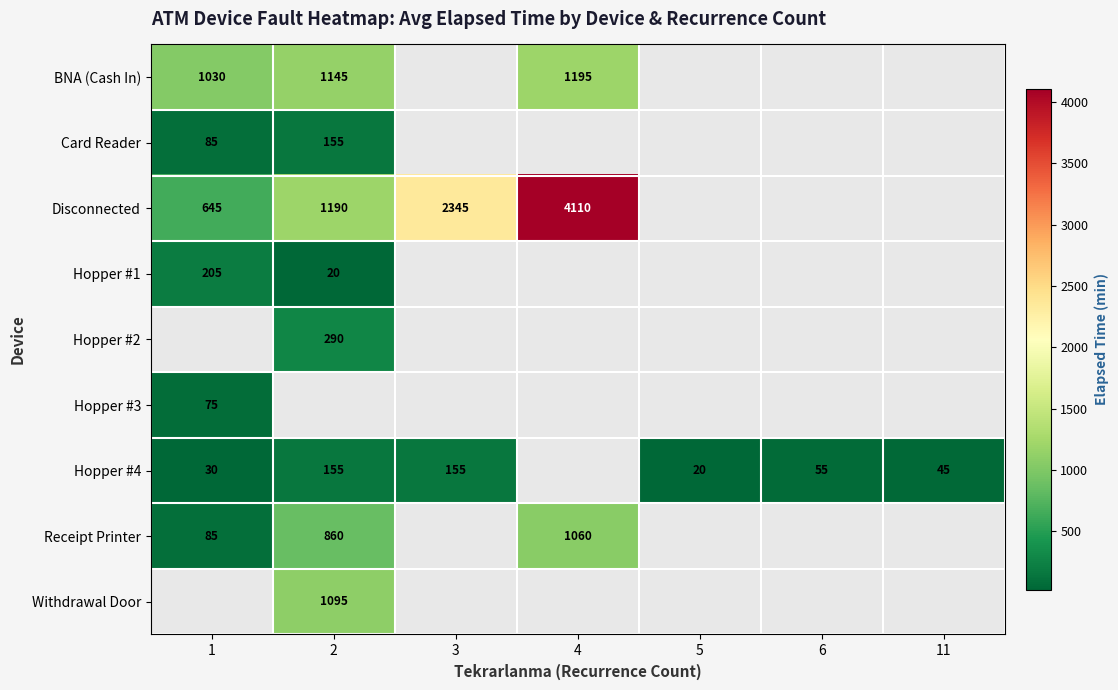

Is it true that Hopper #4 equals 155 at 3?

True